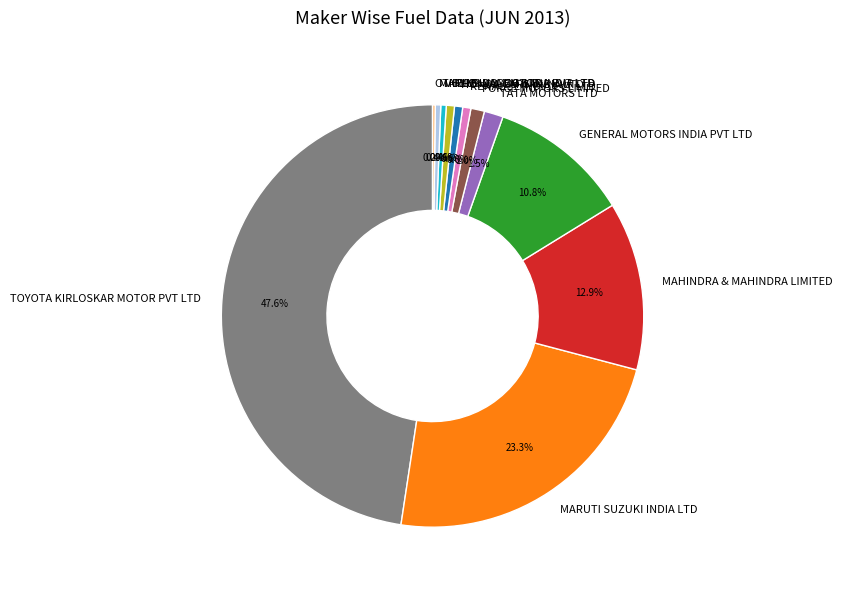

Is there a majority slice in this chart?

No